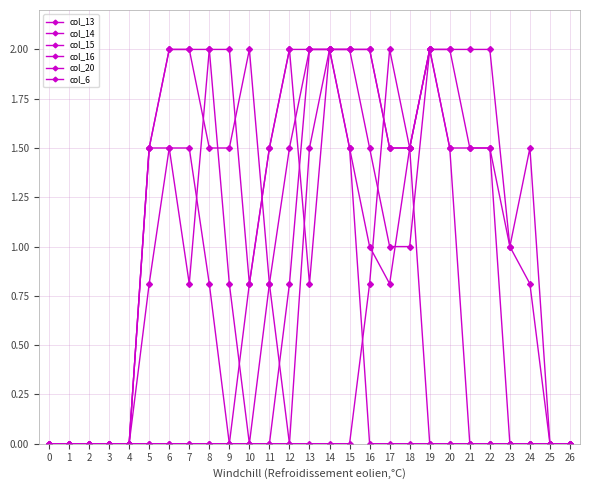

Which has a higher value, 10 or 19?

19